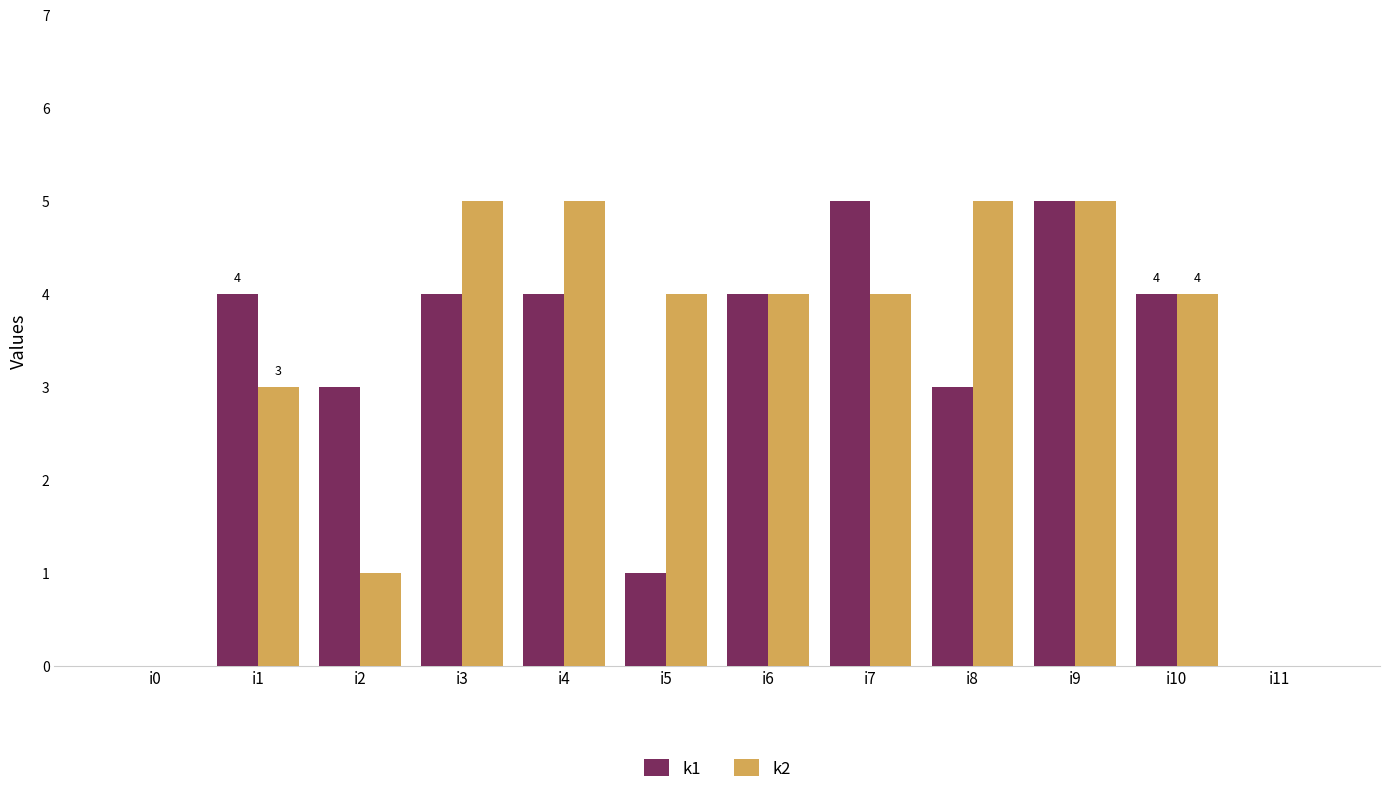

What are all the series names shown in the legend?

k1, k2